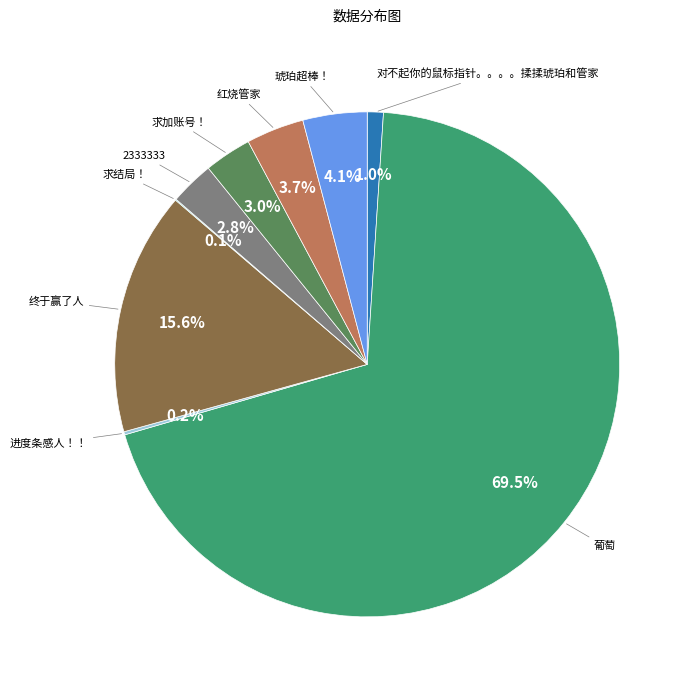

Does any single category account for the majority?

Yes